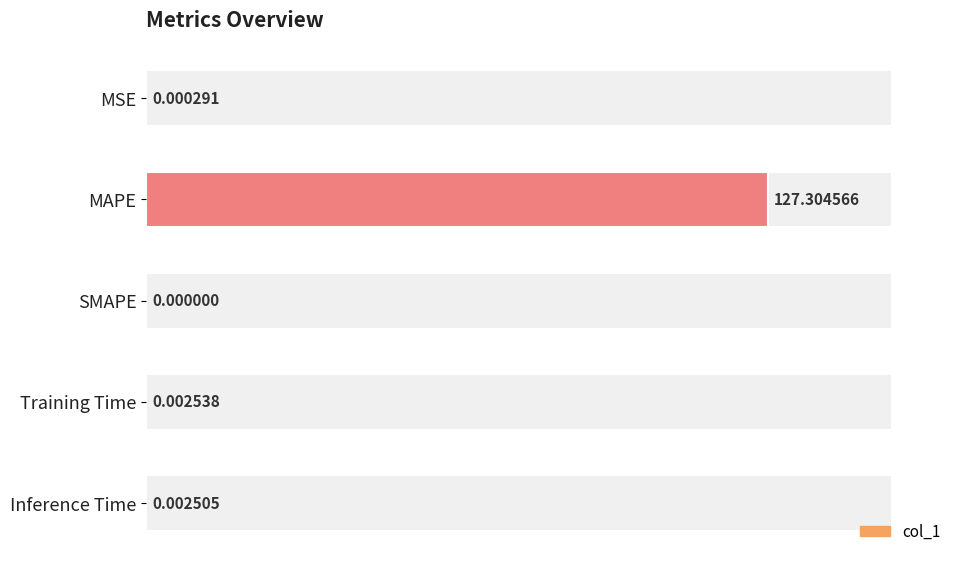

Is it true that the value at MSE is 0.0?

True